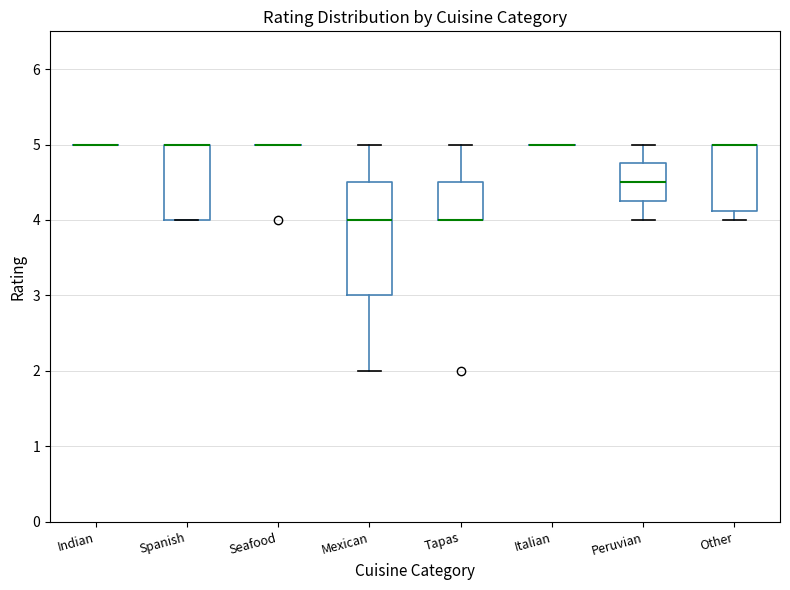

Where does the lower whisker of the box for Other end on the y-axis? The values are not printed on the chart, so give them approximately, as read against the axis.

4.0